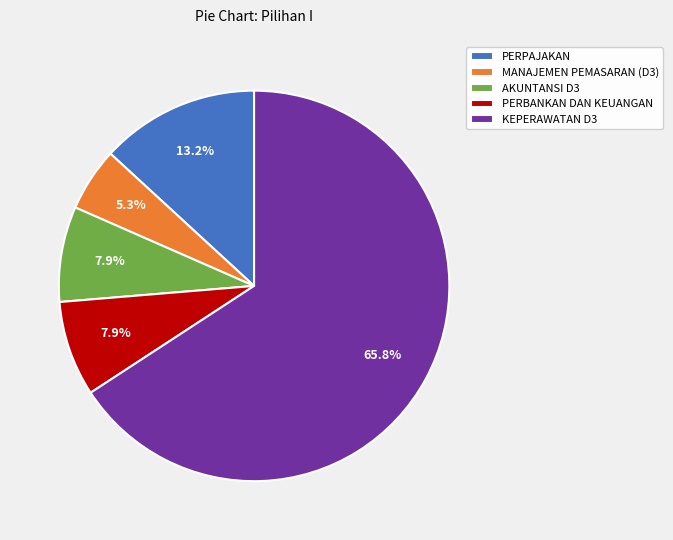

What portion of the pie excludes PERPAJAKAN?

86.8%